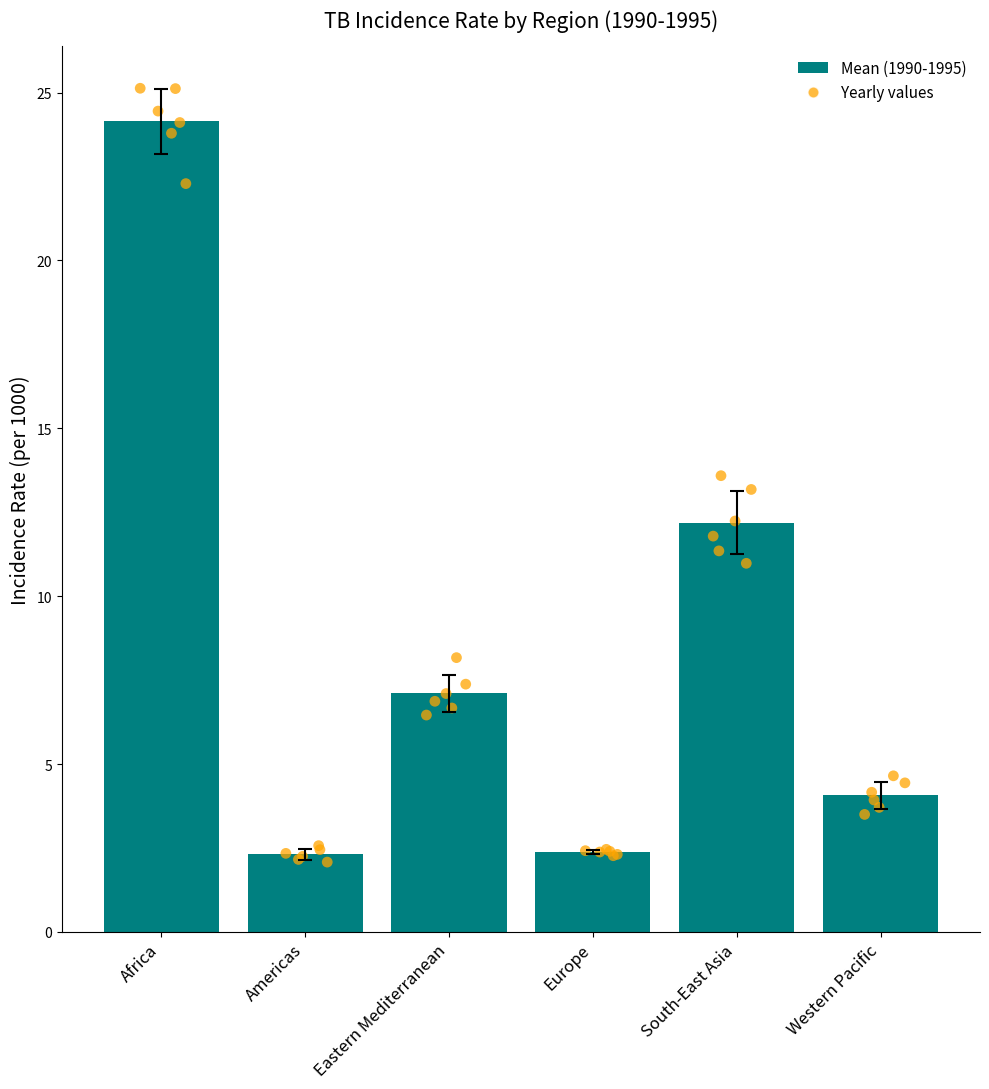

Approximately how many times larger is the value at Western Pacific compared to Africa?

0.2